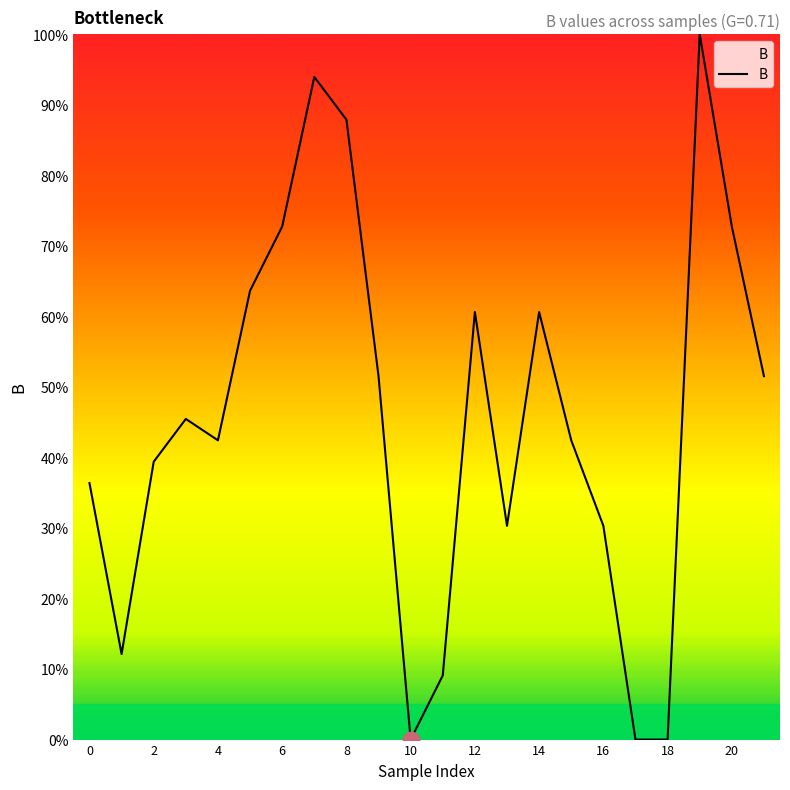

What is the difference between the maximum and minimum values?

100.0